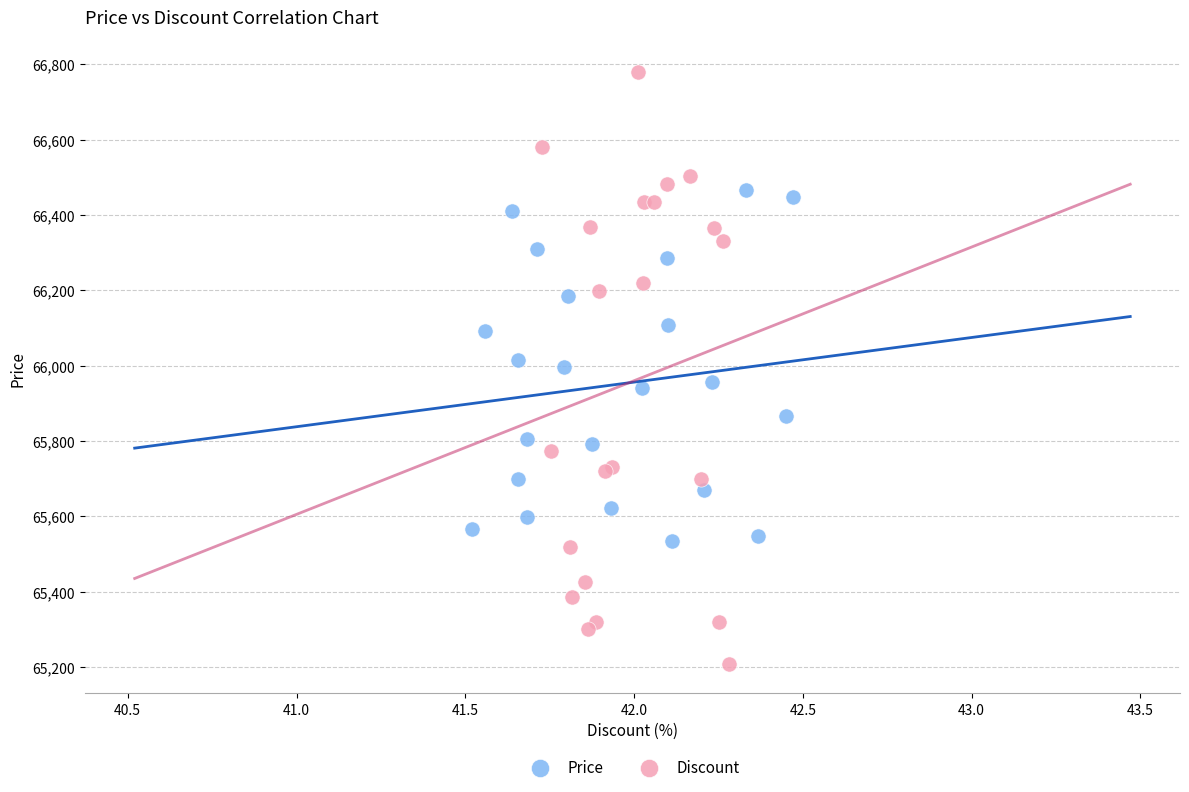

Which series has the widest spread of Y values?

Discount